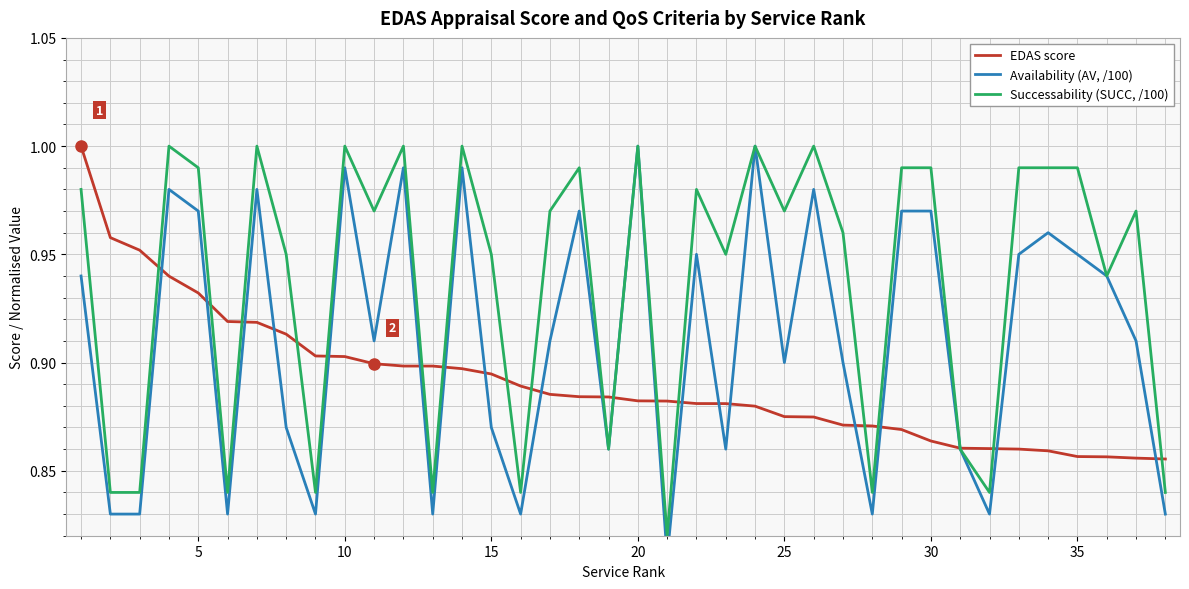

Is it true that Successability (SUCC, /100) equals 0.6 at 25?

False